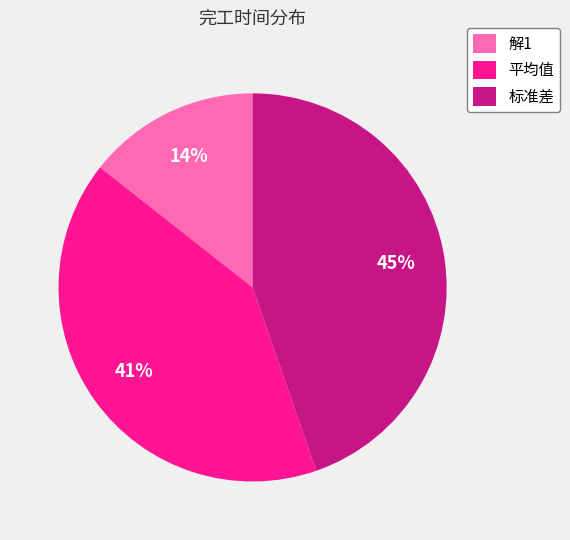

How many segments does this pie chart have?

3